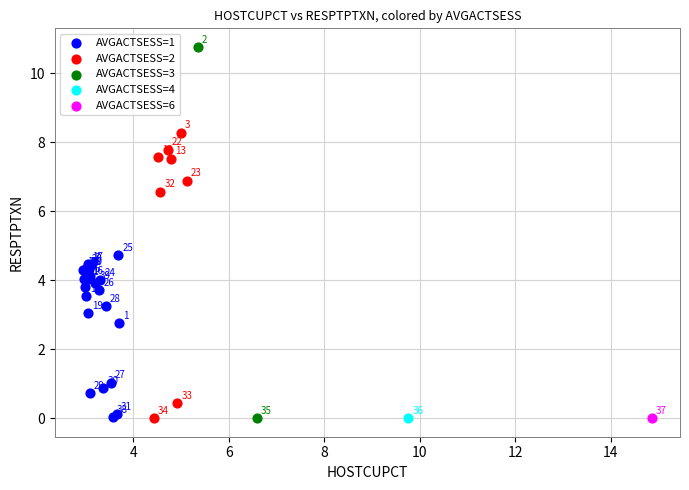

What are all the series names shown in the legend?

AVGACTSESS=1, AVGACTSESS=2, AVGACTSESS=3, AVGACTSESS=4, AVGACTSESS=6